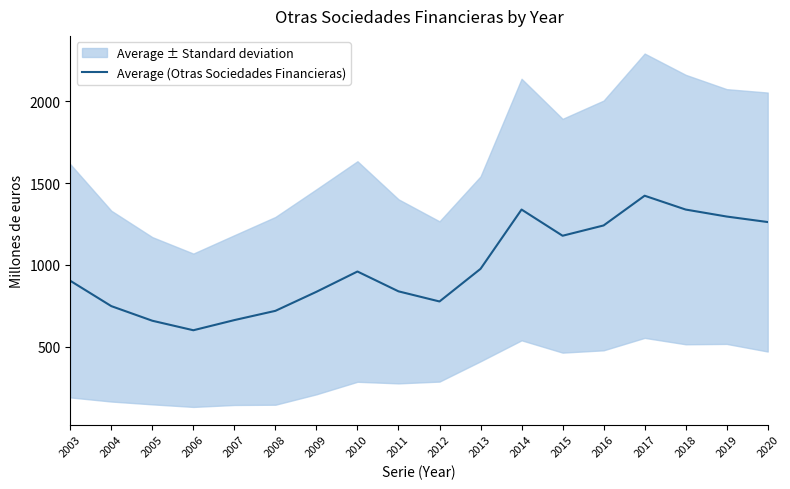

At which label does the data first exceed 960?

2010